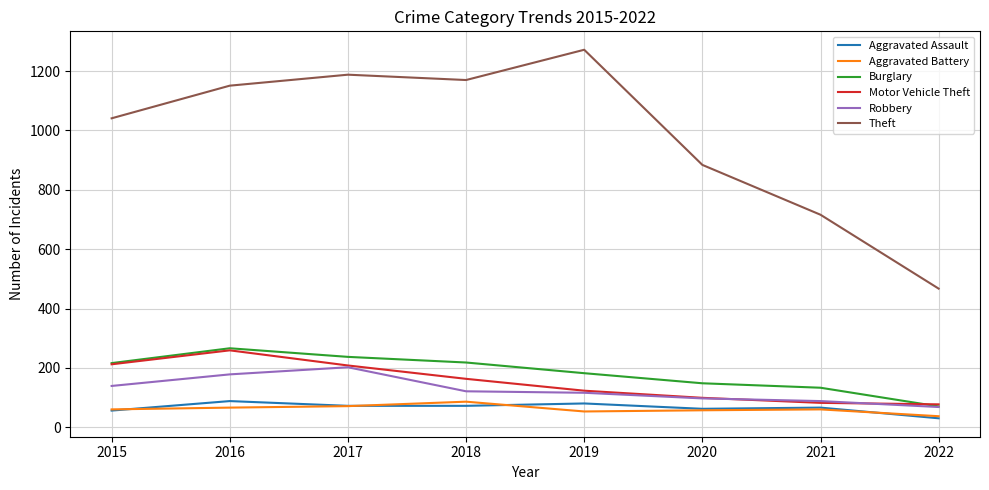

True or false: Motor Vehicle Theft has a value of 73 at 2018.

False